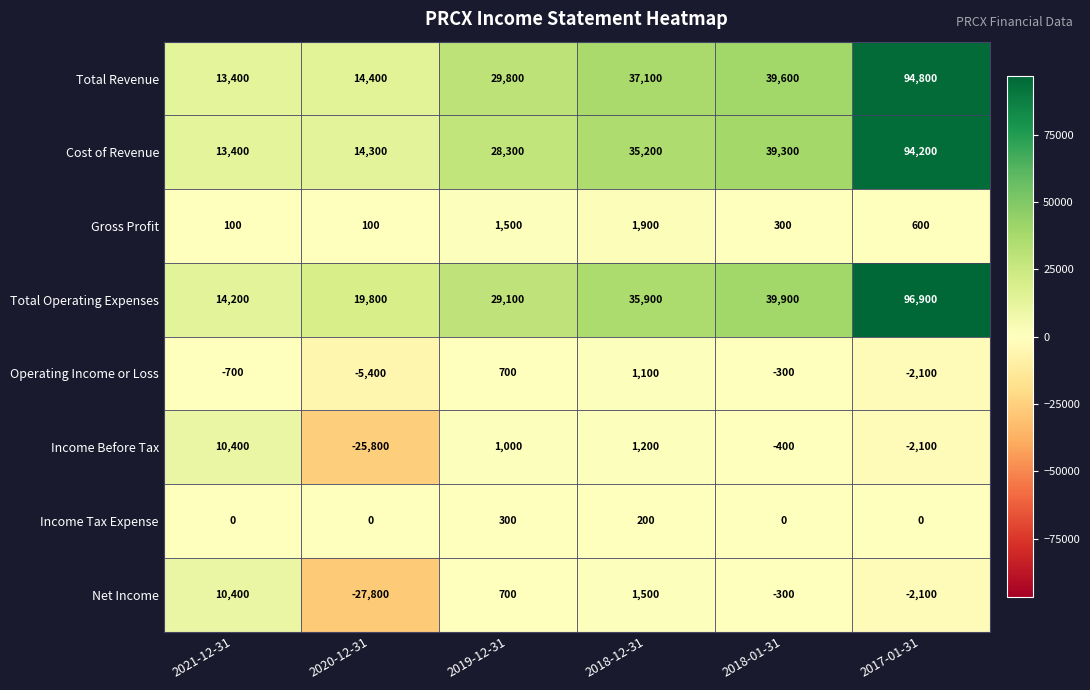

True or false: Income Before Tax has a value of 1200 at 2018-12-31.

True